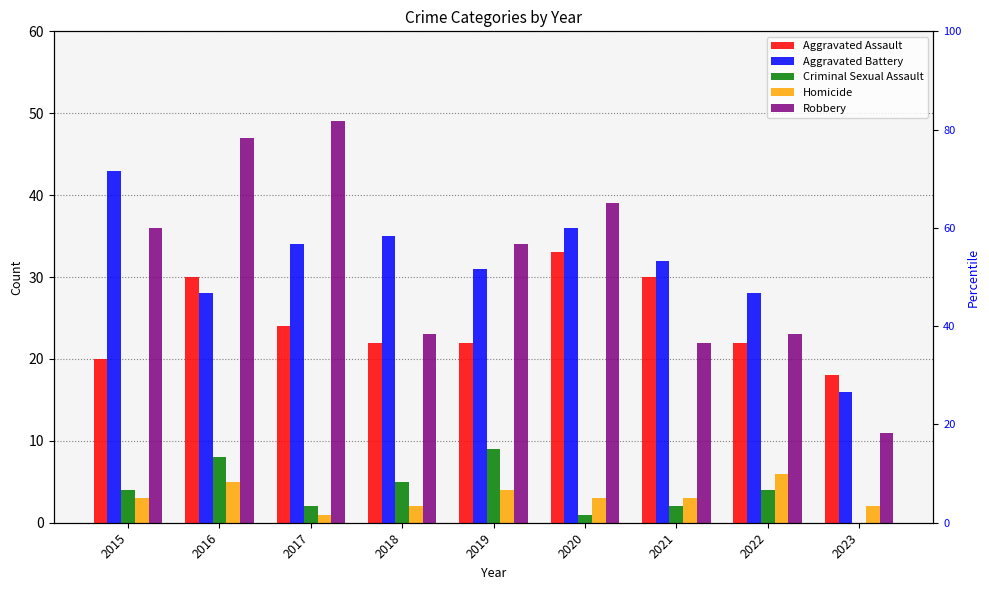

The value of Aggravated Assault at 2020 is 33. True or false?

True